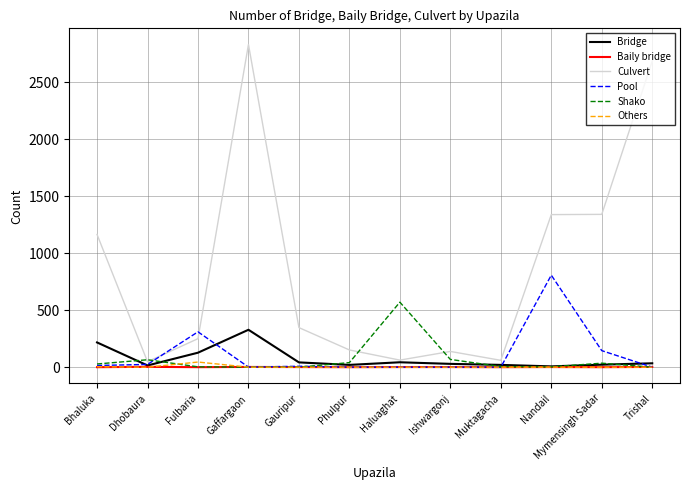

Which series has the largest total across all categories?

Culvert